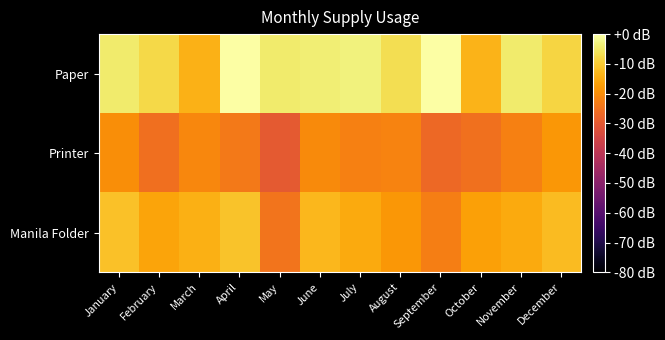

Rank the series by their maximum value, from lowest to highest.

Printer, Manila Folder, Paper